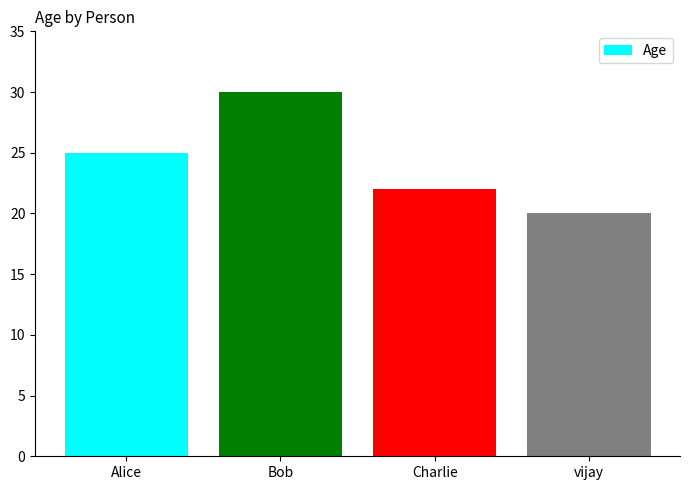

What is the difference between the maximum and minimum values?

10